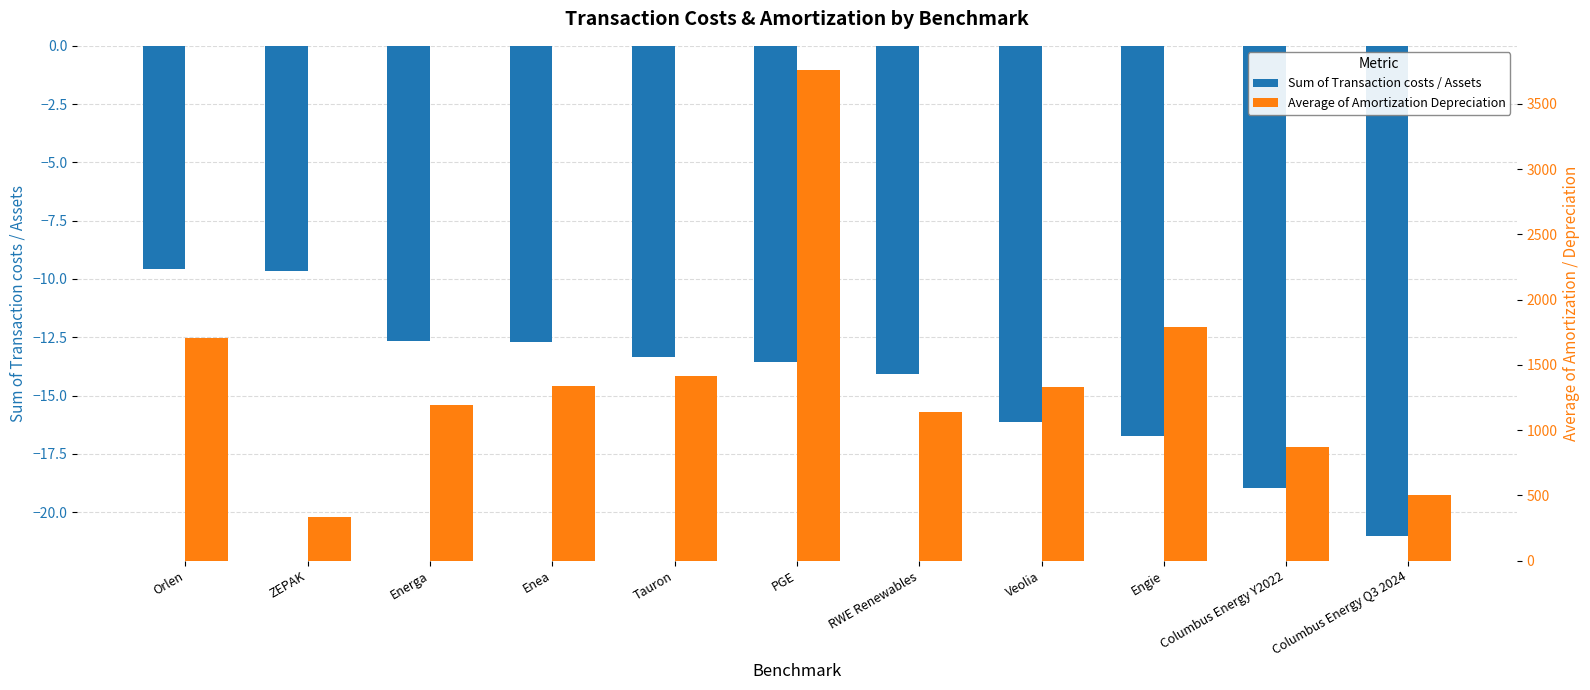

True or false: Sum of Transaction costs / Assets has a value of -11.5 at Columbus Energy Q3 2024.

False